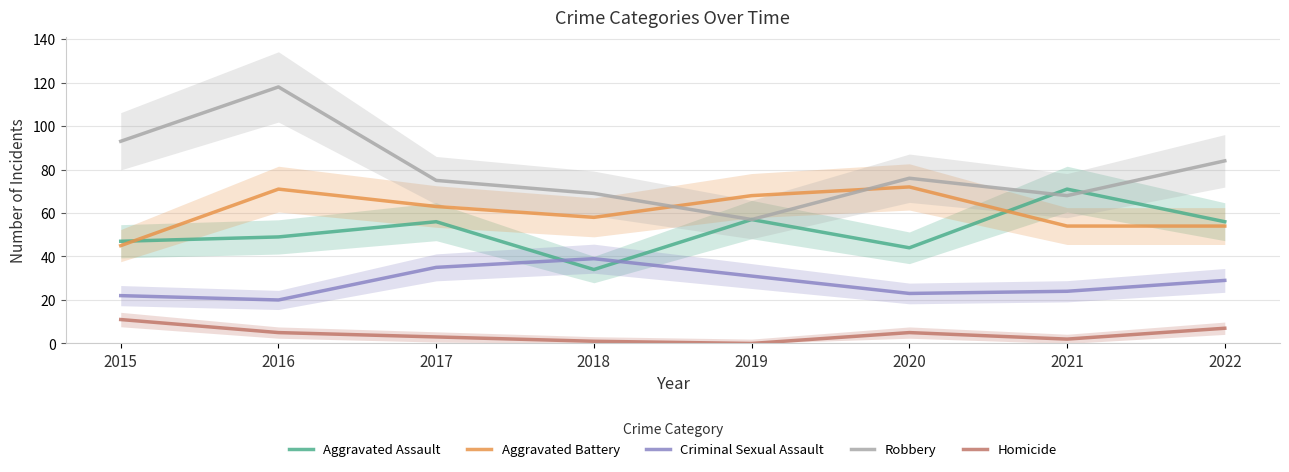

At which label does Robbery reach its minimum?

2019